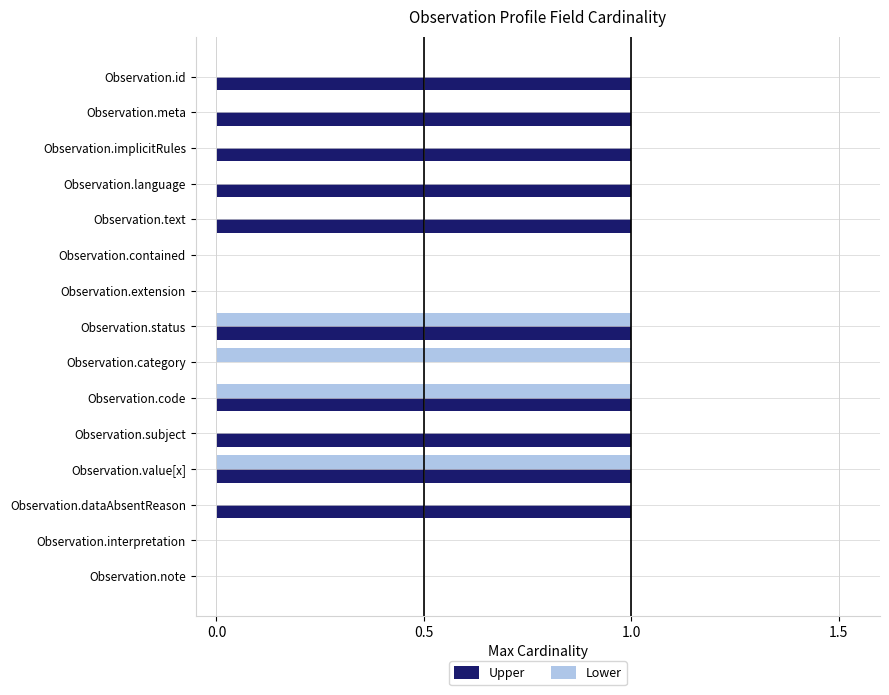

True or false: Lower has a value of 0 at Observation.extension.

True